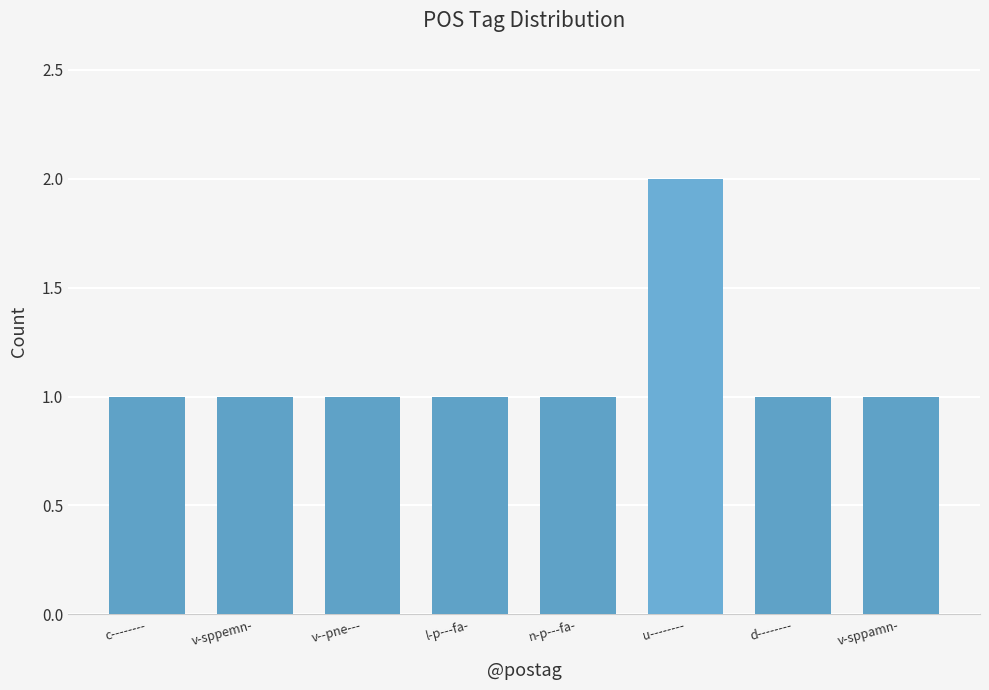

At which category does the chart reach its peak across all series?

u--------